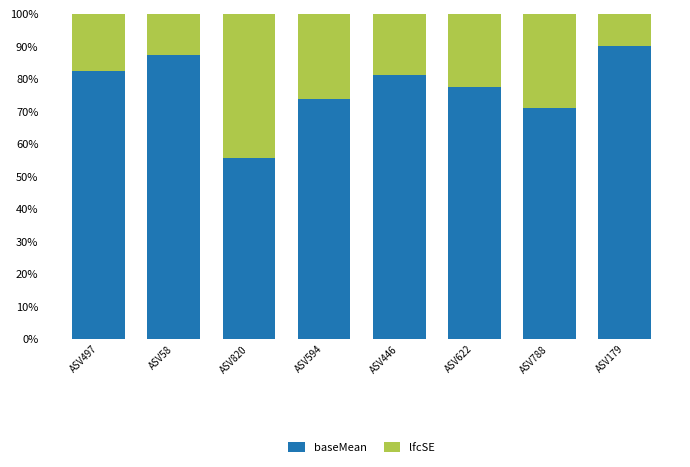

What is the average value of the baseMean series?

77.4